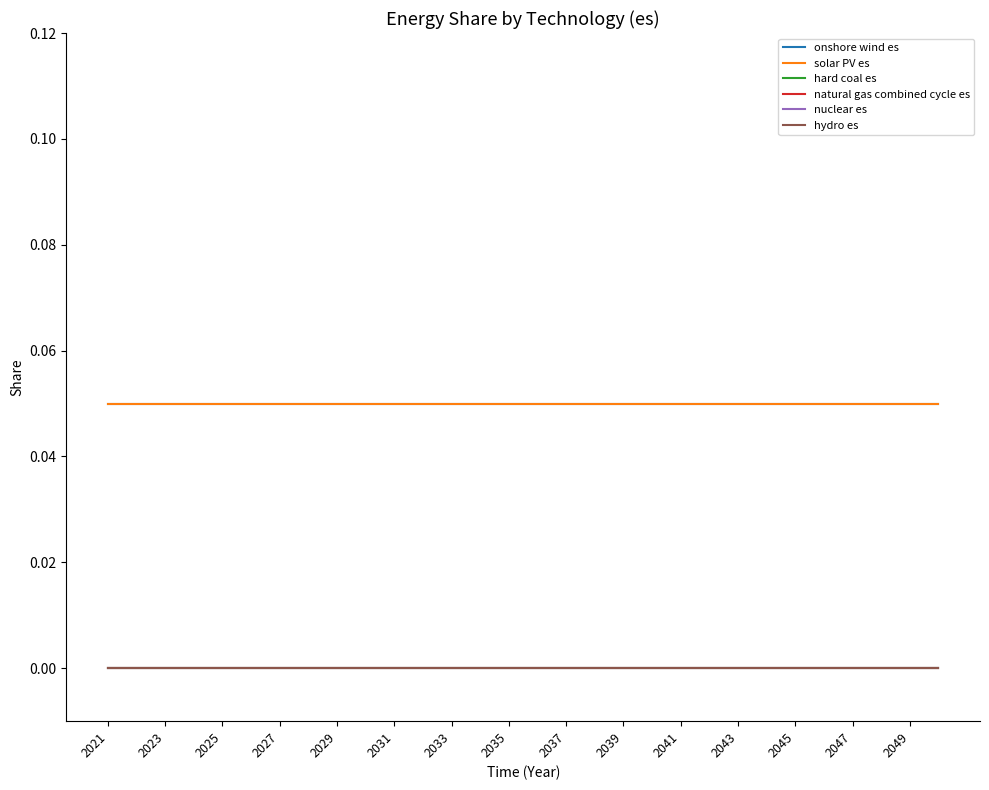

True or false: natural gas combined cycle es and onshore wind es intersect in this chart.

False